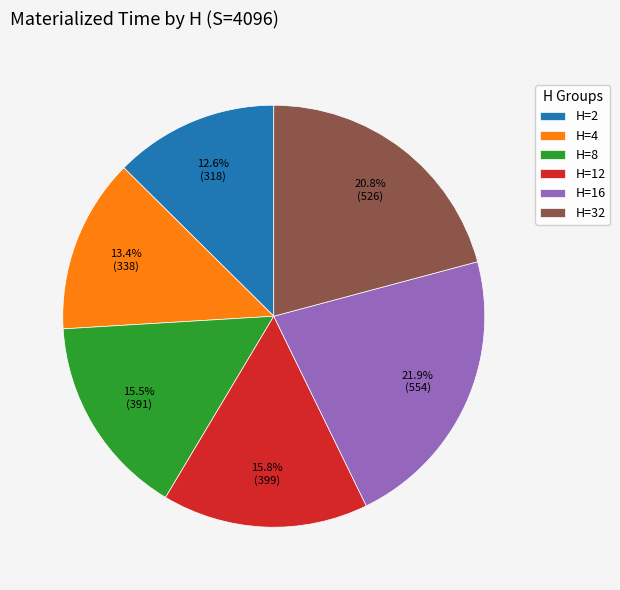

Approximately how many times larger is the value at H=12 compared to H=2?

1.3